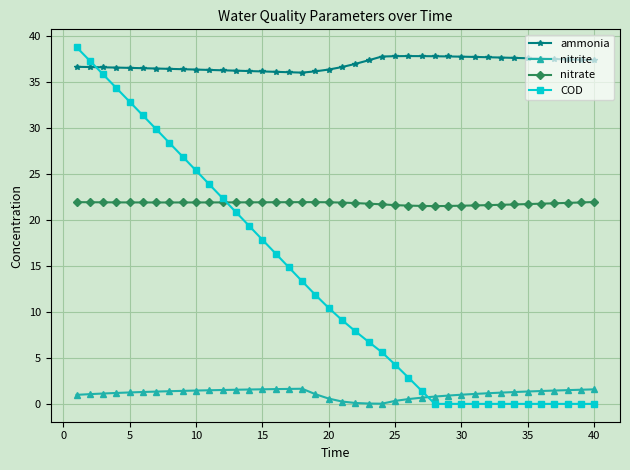

Which series has the largest total across all categories?

ammonia